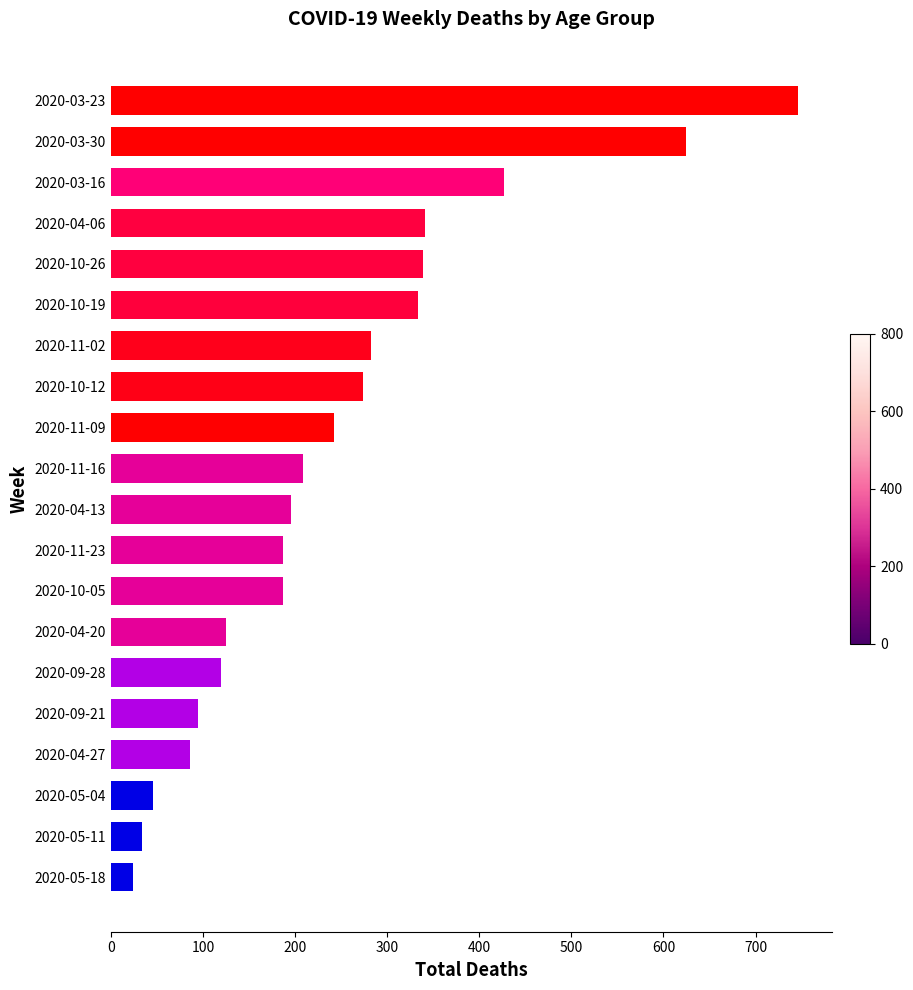

What is the sum of the values at 2020-10-12 and 2020-09-21?

369